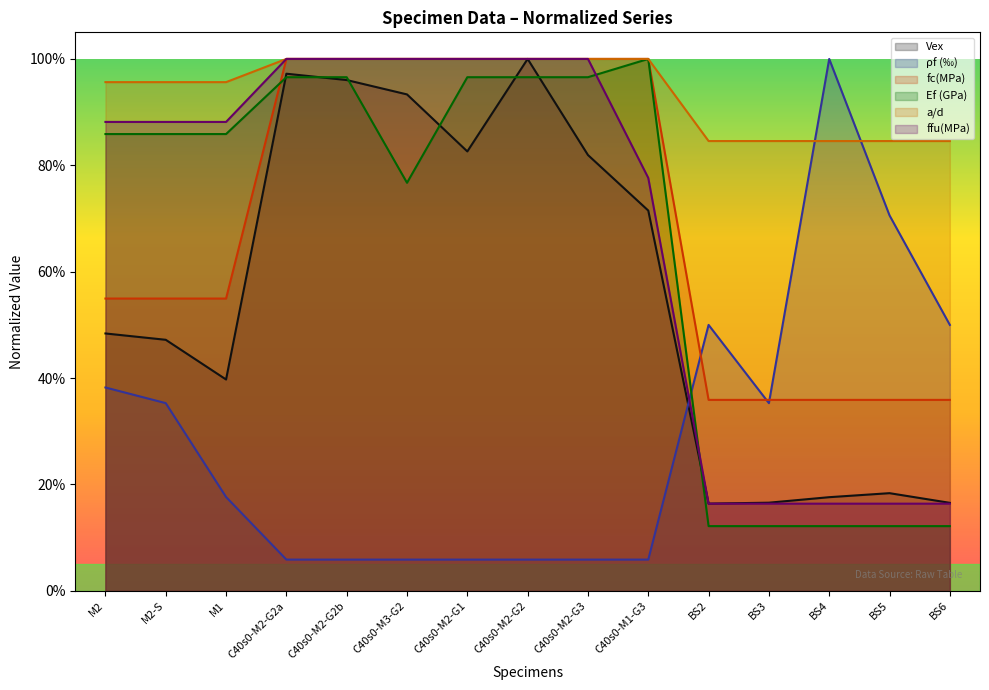

What is the spread (max minus min) of values at C40s0-M2-G2b?

0.9